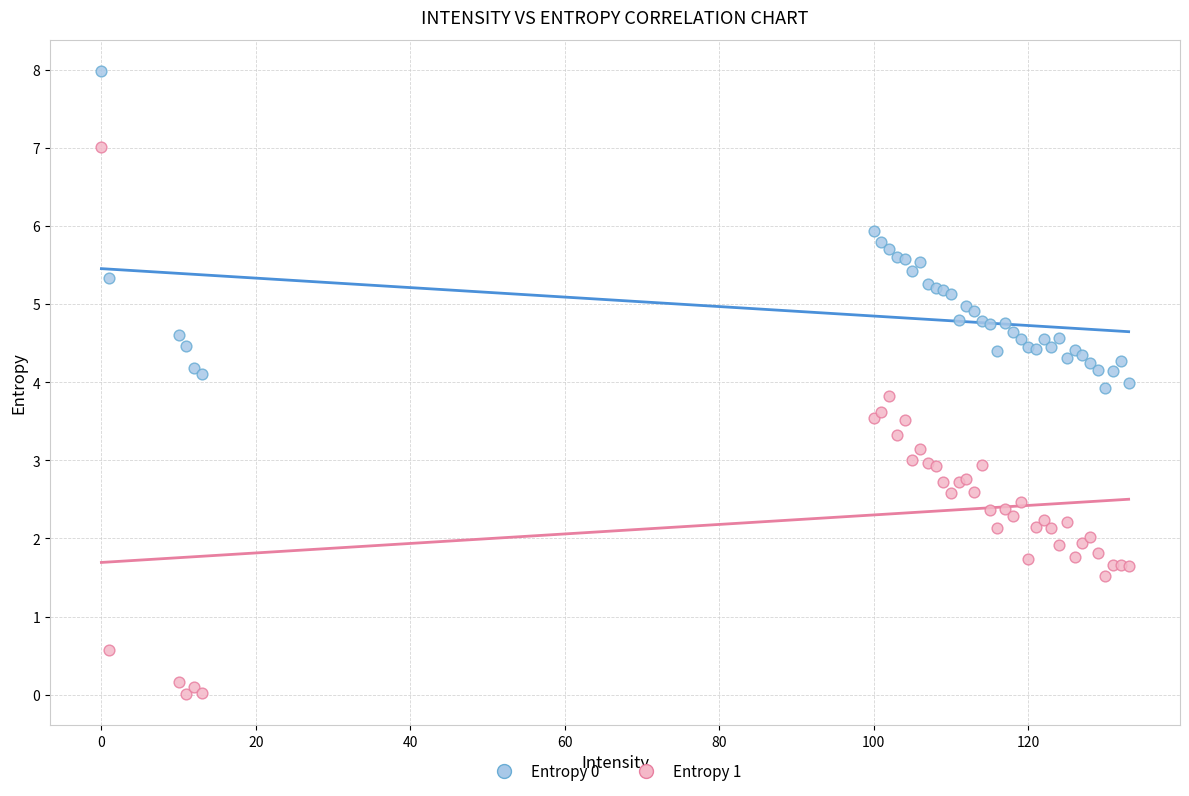

Which series reaches the minimum Y coordinate?

Entropy 1